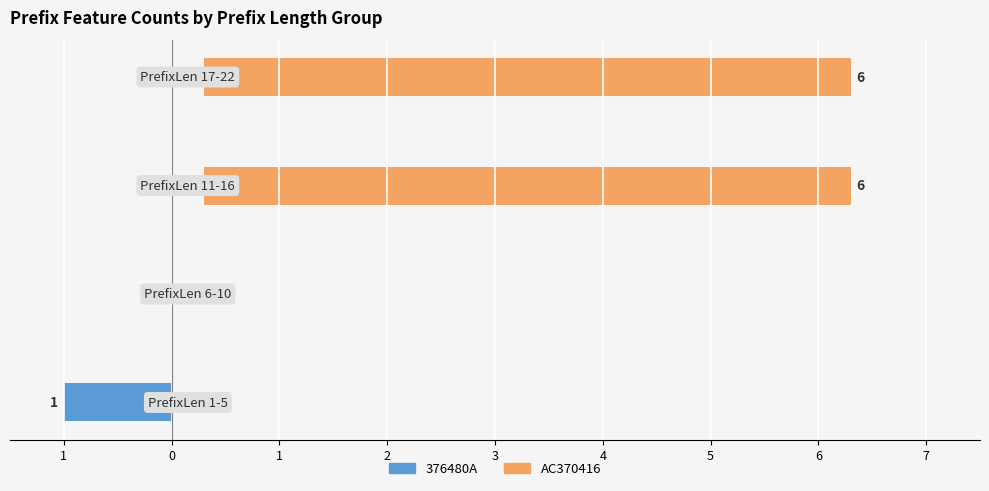

What are all the series names shown in the legend?

376480A, AC370416